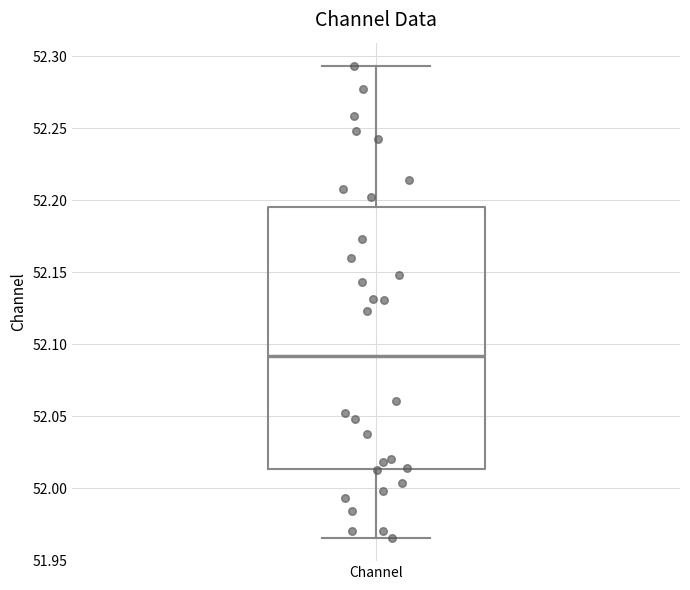

Where is the upper edge of the box for Channel on the y-axis? The values are not printed on the chart, so give them approximately, as read against the axis.

52.195